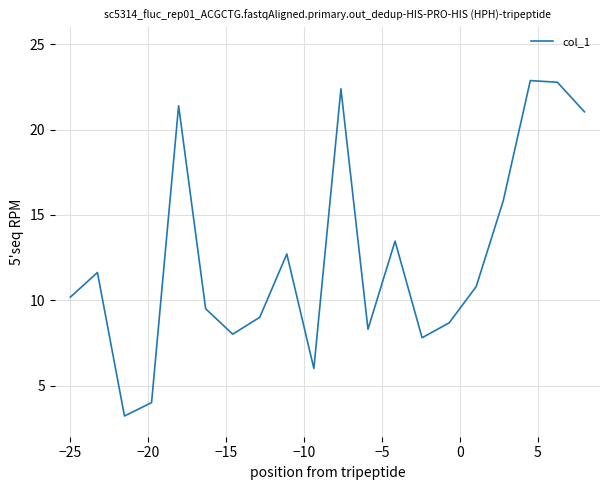

What is the difference between the maximum and minimum values?

19.7